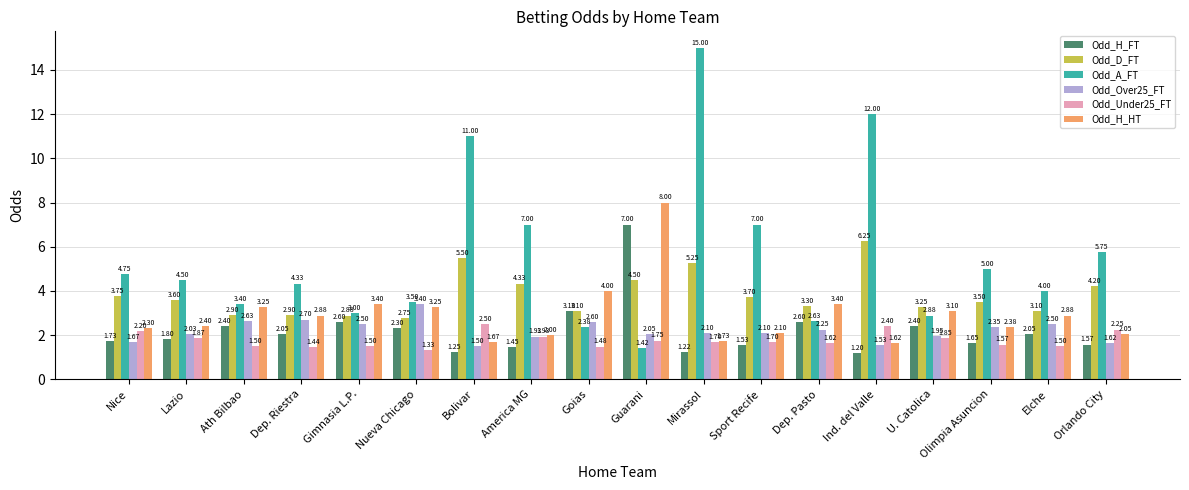

Between Bolivar and Mirassol, which series saw the biggest shift?

Odd_A_FT